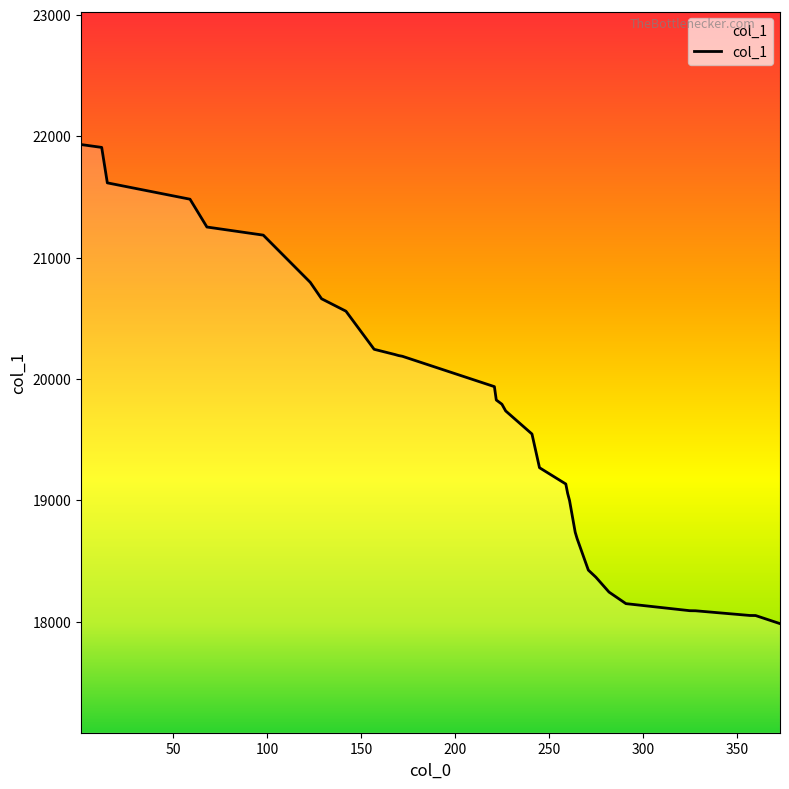

What is the difference between the maximum and minimum values?

3948.8